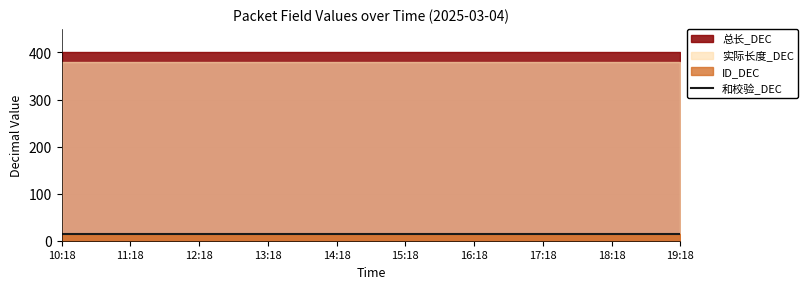

Which series has the largest range (max minus min)?

总长_DEC